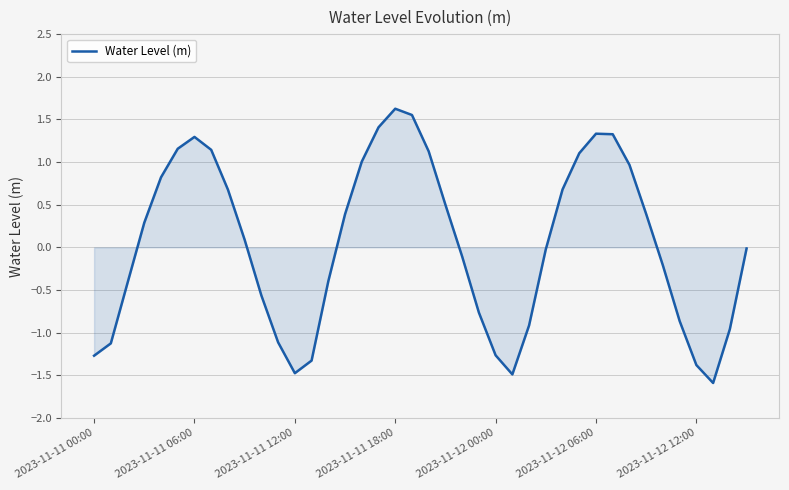

Does the chart display data point markers on the line(s)?

No